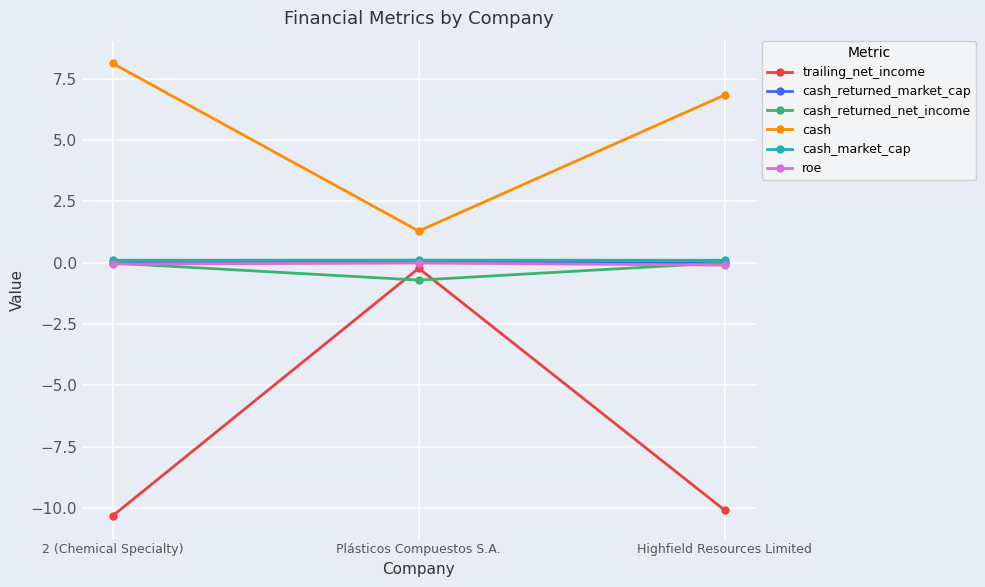

Which series changed the most between 2 (Chemical Specialty) and Plásticos Compuestos S.A.?

trailing_net_income